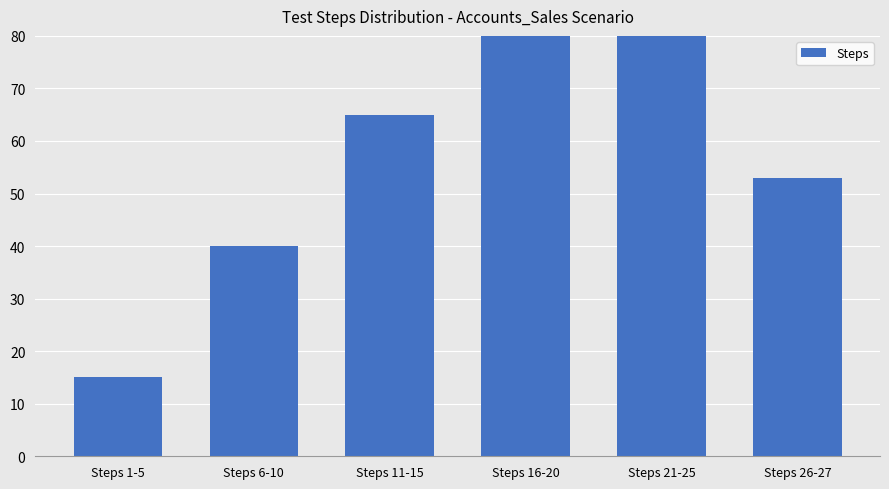

How many categories are shown in the chart?

6